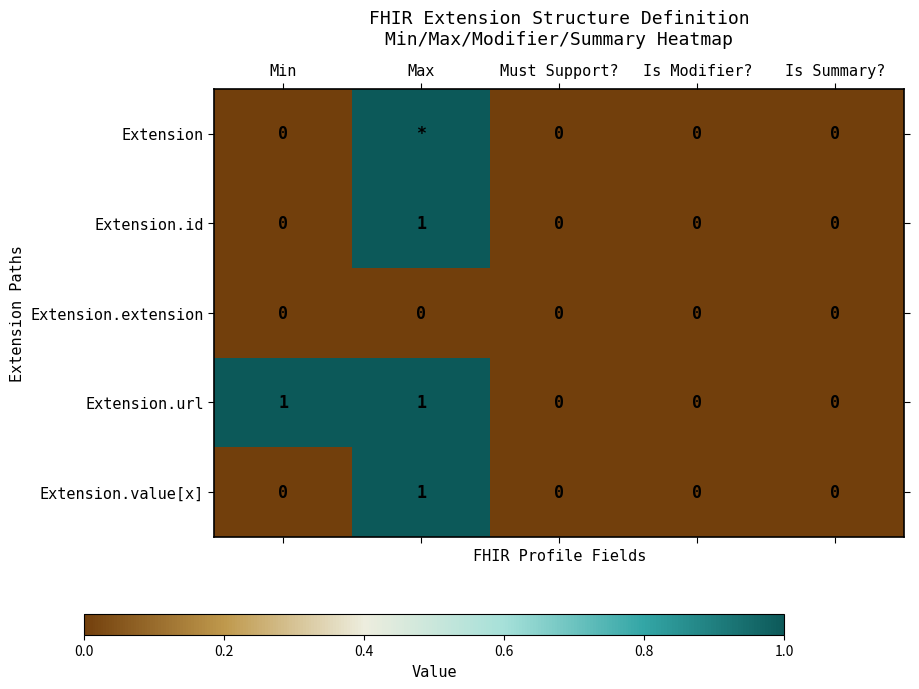

Is it true that Extension.id equals -1 at Must Support??

False